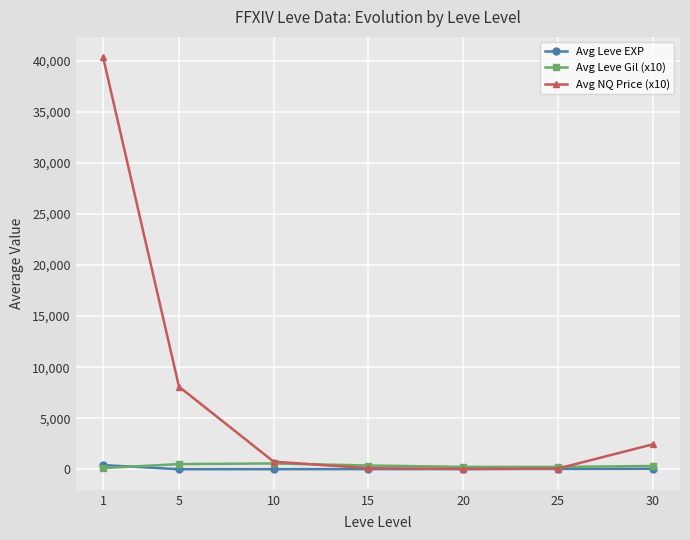

Which series has the largest total across all categories?

Avg NQ Price (x10)